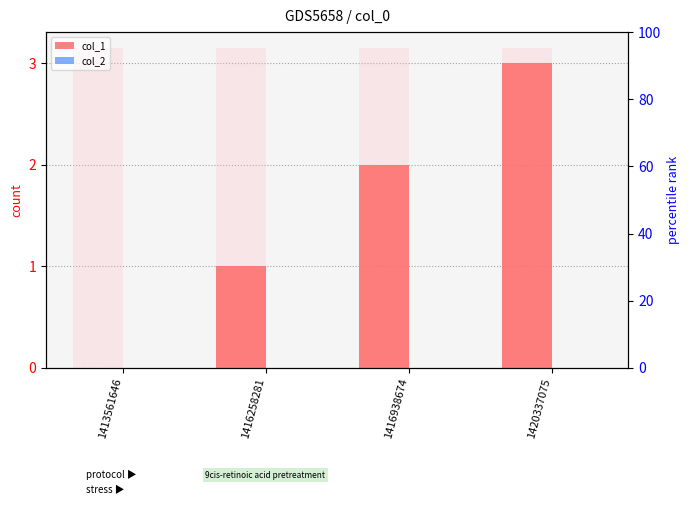

Reading left to right, what are all the values shown in this chart?

col_1: 0	1	2	3
col_2: 0	0	0	0